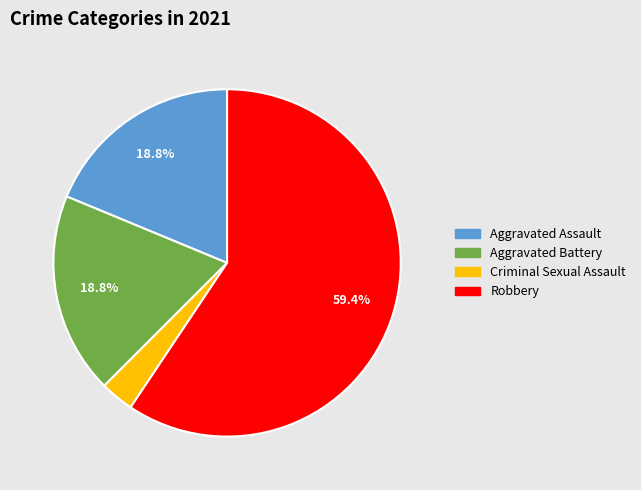

To the nearest percent, what is the combined percentage of Aggravated Battery and Criminal Sexual Assault?

22%